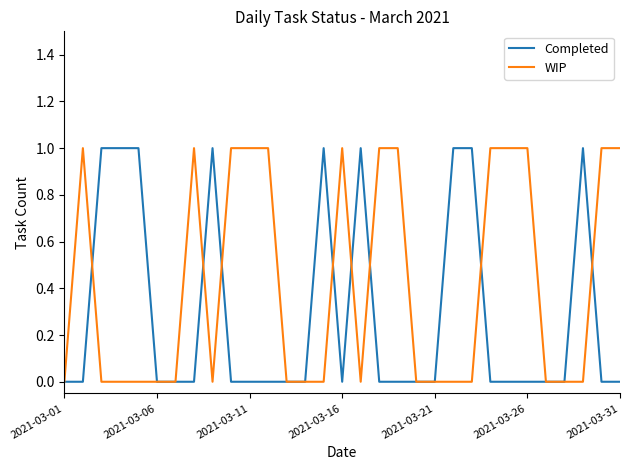

Which series has the largest total across all categories?

WIP